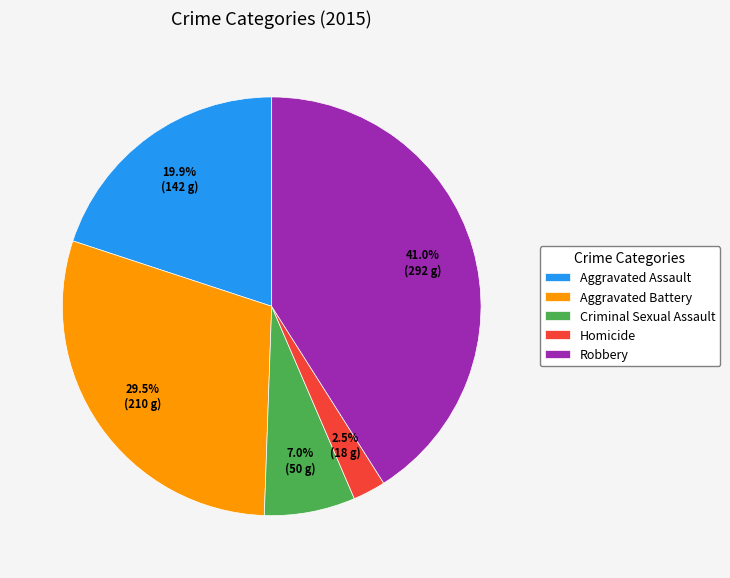

How much of the chart is everything except Robbery?

59.0%